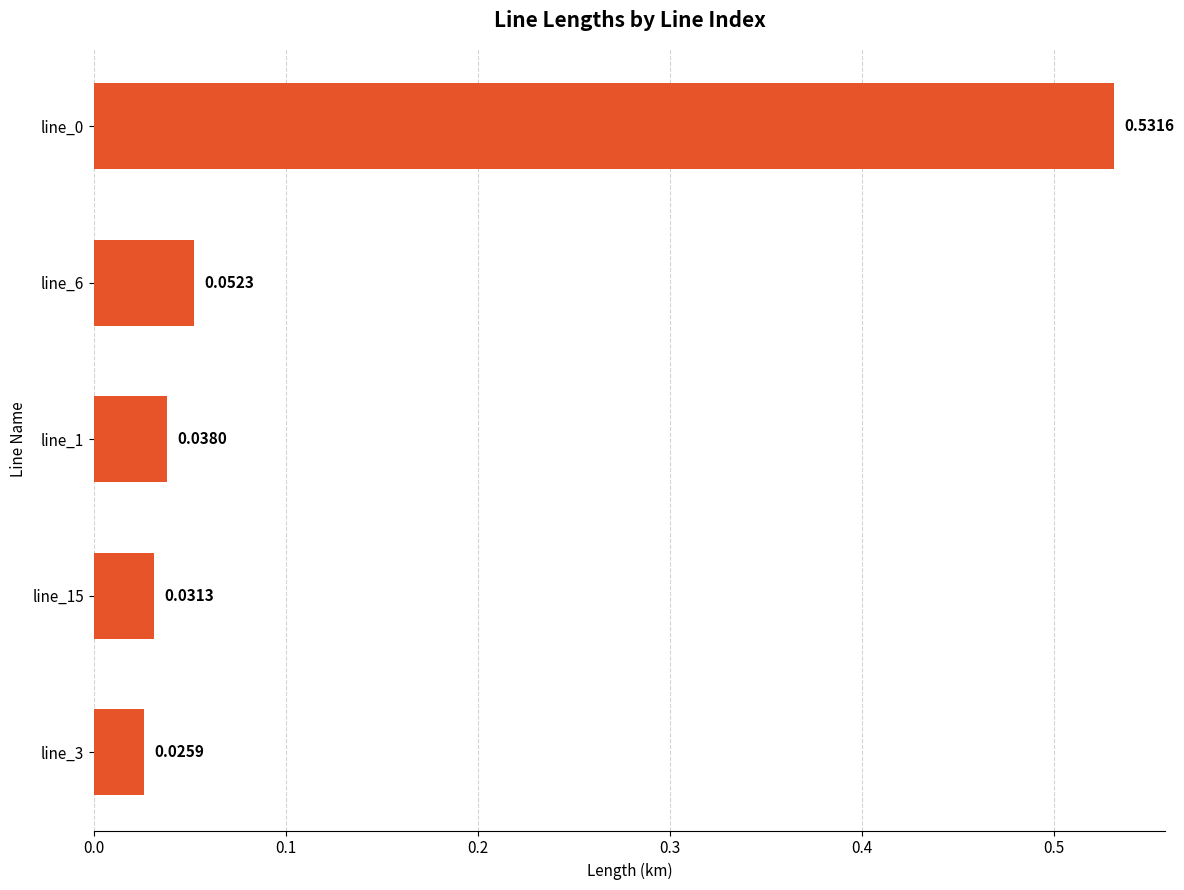

What is the sum of all values?

0.7